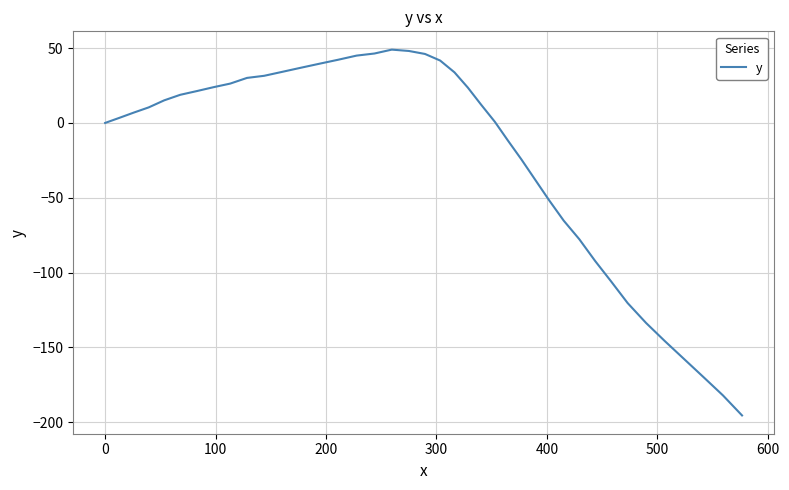

What is the maximum value shown in the chart?

49.0